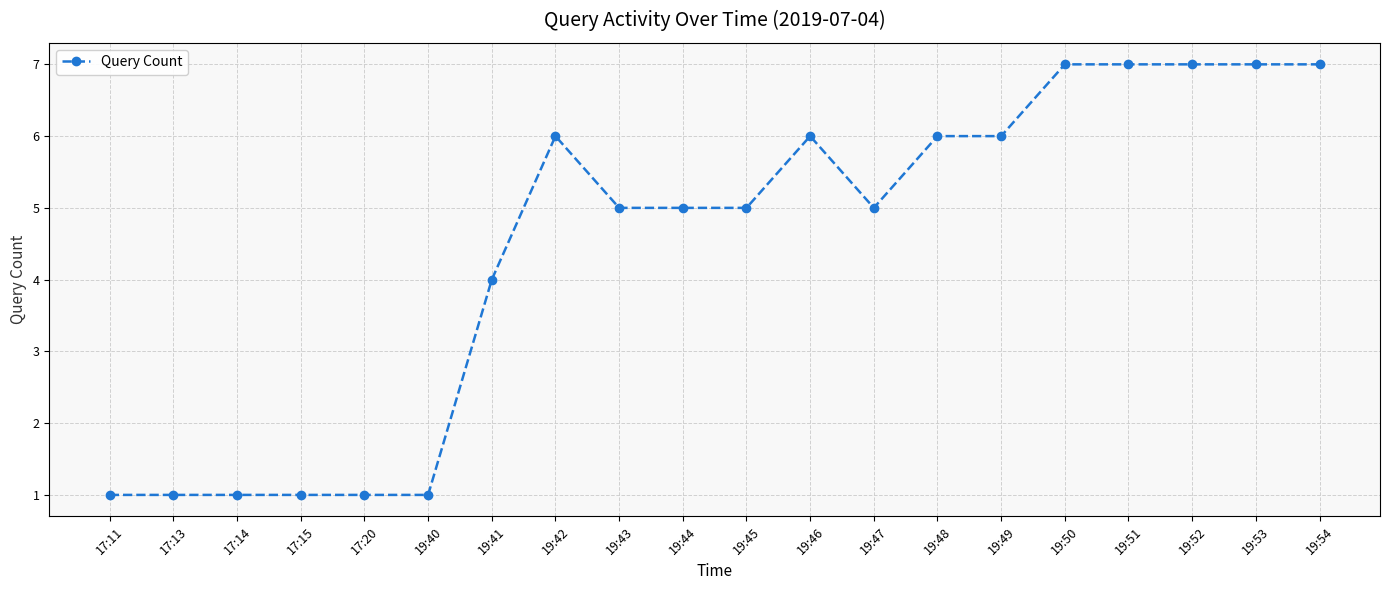

What is the difference between the values at 19:47 and 17:13?

4